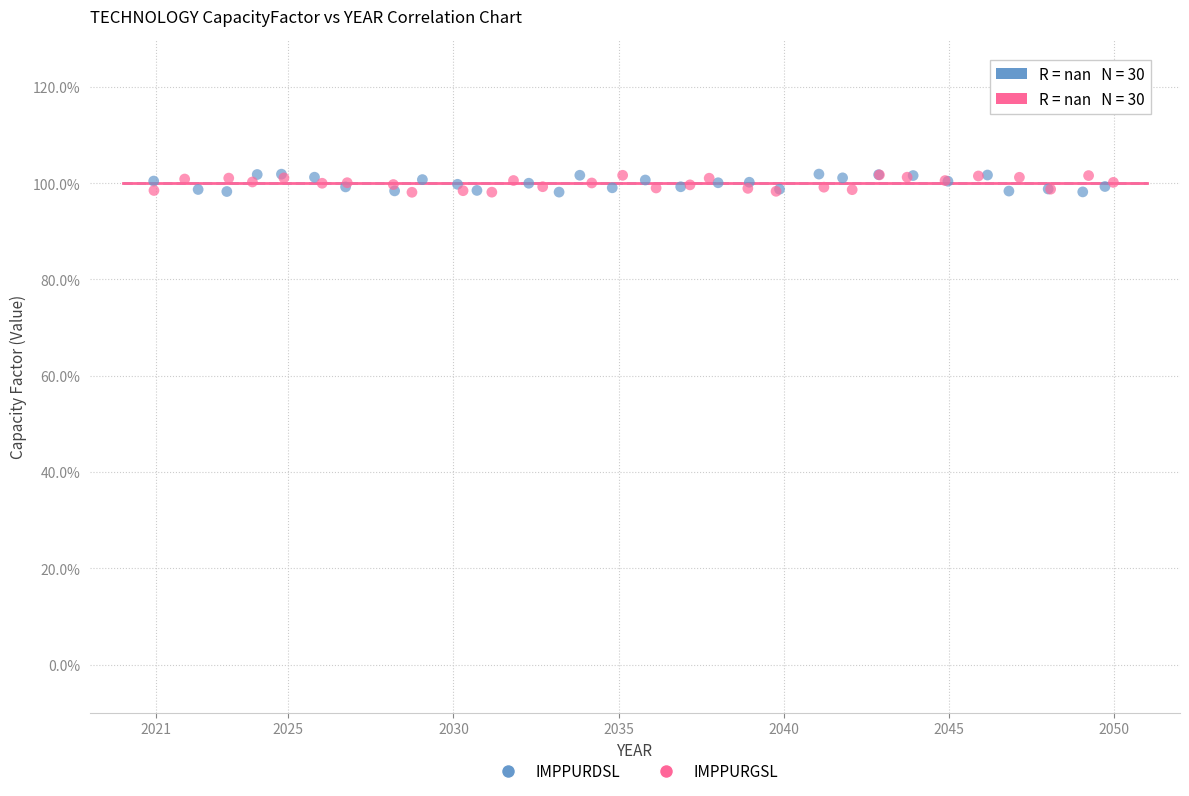

What are all the series names shown in the legend?

IMPPURDSL, IMPPURGSL